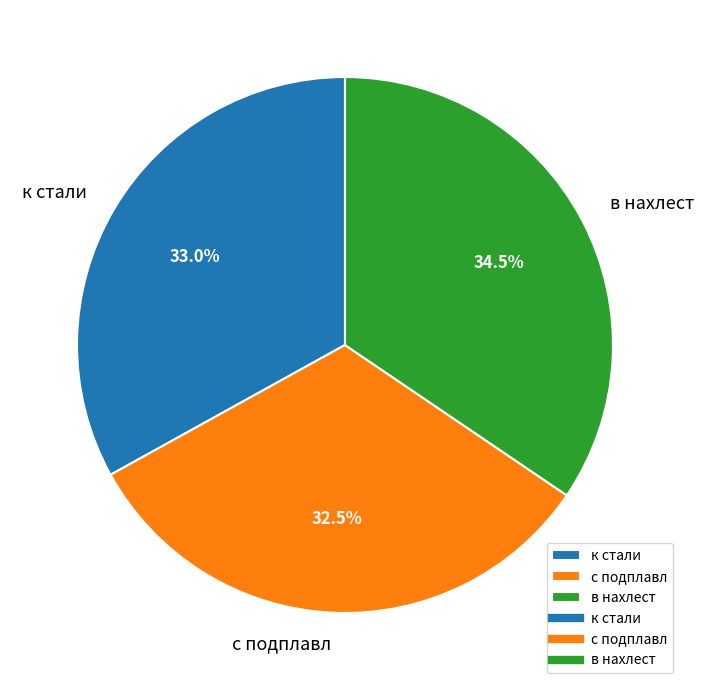

Is there a majority slice in this chart?

No